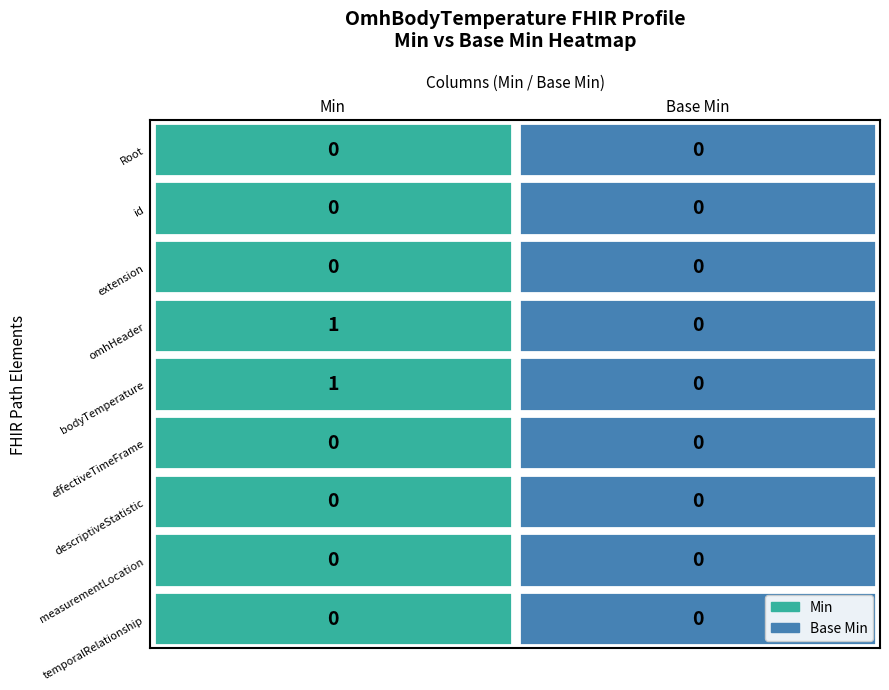

What is the difference between the highest and lowest values at 0?

1